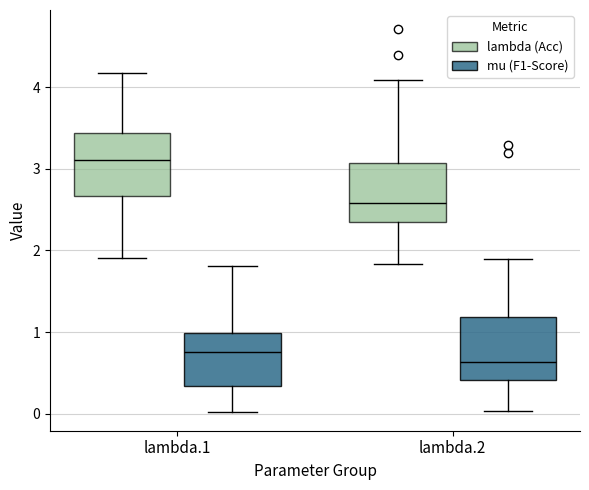

Reading left to right, transcribe this box plot: for each box, give where its median line is, the range the box spans, and where its two whiskers end, as read against the y-axis. The values are not printed on the chart, so give them approximately, as read against the axis.

lambda.1 (lambda (Acc)): median 3.1, box 2.7 to 3.4, whiskers 1.9 to 4.2
lambda.1 (mu (F1-Score)): median 0.8, box 0.3 to 1.0, whiskers 0.0 to 1.8
lambda.2 (lambda (Acc)): median 2.6, box 2.4 to 3.1, whiskers 1.8 to 4.1
lambda.2 (mu (F1-Score)): median 0.6, box 0.4 to 1.2, whiskers 0.0 to 1.9